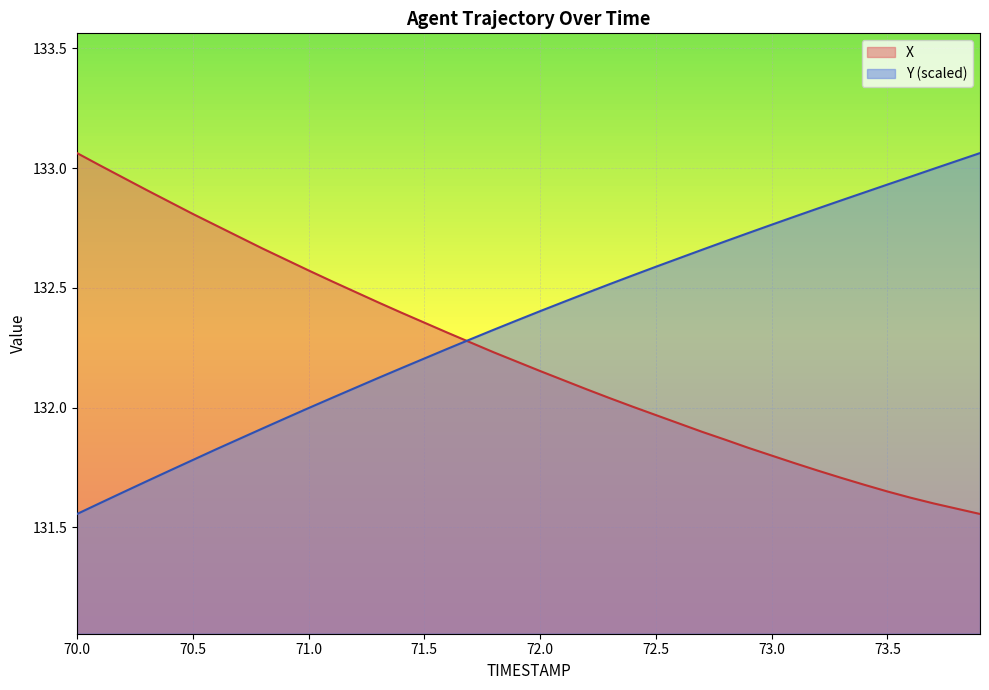

What is the average value of the Y series?

132.4